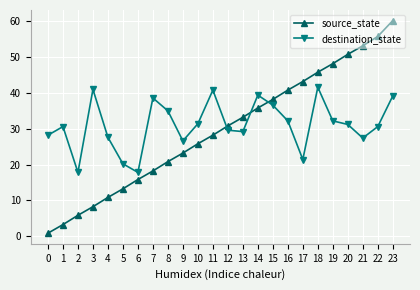

What is the difference between the highest and lowest values at 5?

7.0